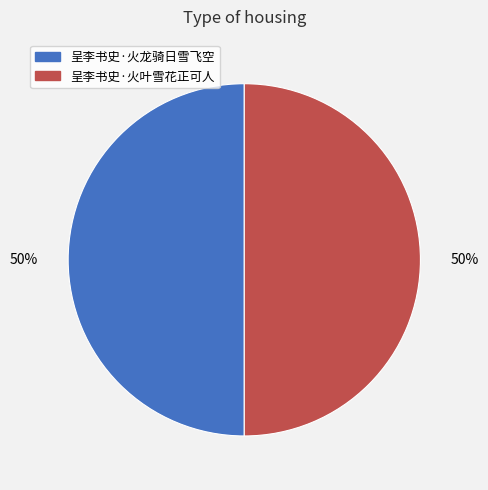

Approximately how many times larger is the value at 呈李书史·火叶雪花正可人 compared to 呈李书史·火龙骑日雪飞空?

1.0